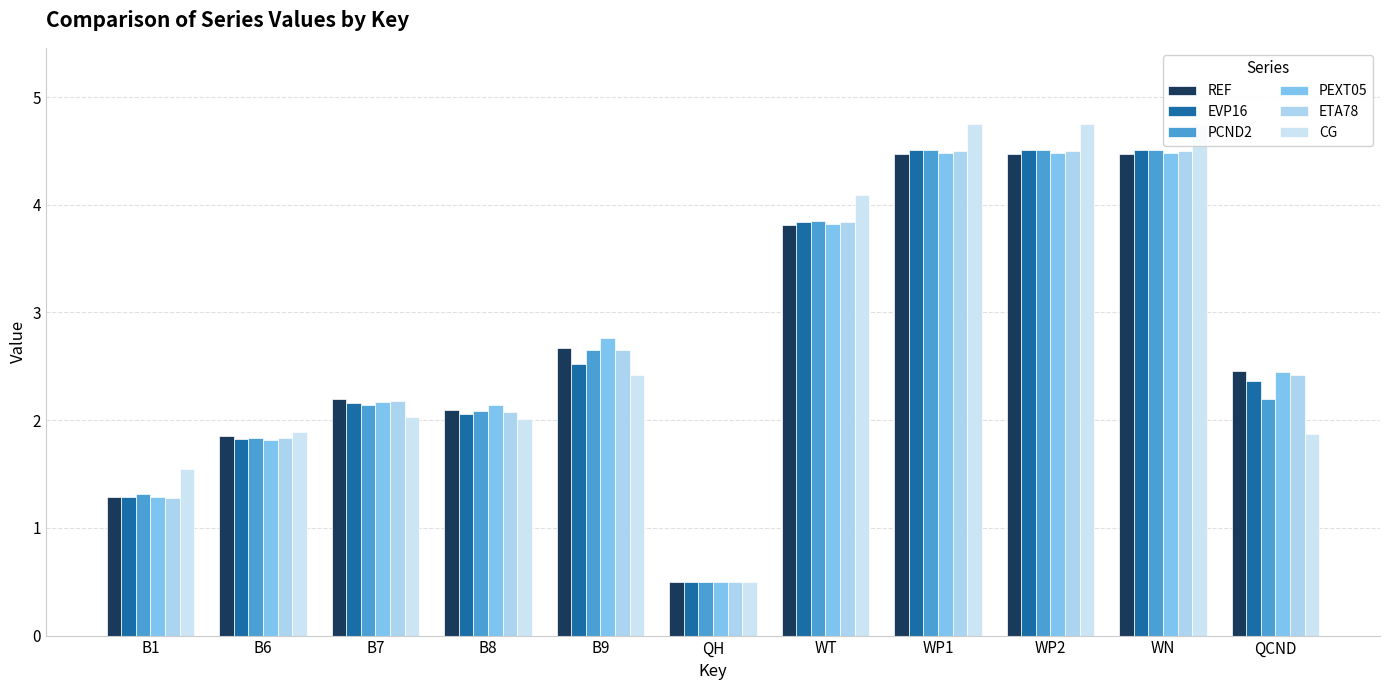

Reading right to left, what are all the values shown in this chart?

REF: QCND=2.5	WN=4.5	WP2=4.5	WP1=4.5	WT=3.8	QH=0.5	B9=2.7	B8=2.1	B7=2.2	B6=1.9	B1=1.3
EVP16: QCND=2.4	WN=4.5	WP2=4.5	WP1=4.5	WT=3.8	QH=0.5	B9=2.5	B8=2.1	B7=2.2	B6=1.8	B1=1.3
PCND2: QCND=2.2	WN=4.5	WP2=4.5	WP1=4.5	WT=3.8	QH=0.5	B9=2.7	B8=2.1	B7=2.1	B6=1.8	B1=1.3
PEXT05: QCND=2.4	WN=4.5	WP2=4.5	WP1=4.5	WT=3.8	QH=0.5	B9=2.8	B8=2.1	B7=2.2	B6=1.8	B1=1.3
ETA78: QCND=2.4	WN=4.5	WP2=4.5	WP1=4.5	WT=3.8	QH=0.5	B9=2.7	B8=2.1	B7=2.2	B6=1.8	B1=1.3
CG: QCND=1.9	WN=4.7	WP2=4.7	WP1=4.7	WT=4.1	QH=0.5	B9=2.4	B8=2.0	B7=2.0	B6=1.9	B1=1.5